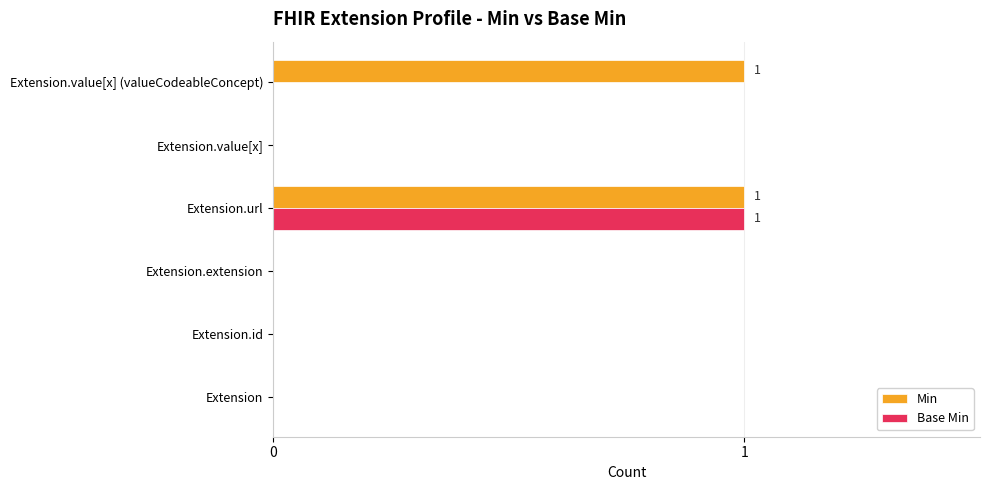

Is the value of Base Min at Extension.value[x] (valueCodeableConcept) greater than the value of Min at Extension.value[x] (valueCodeableConcept)?

No